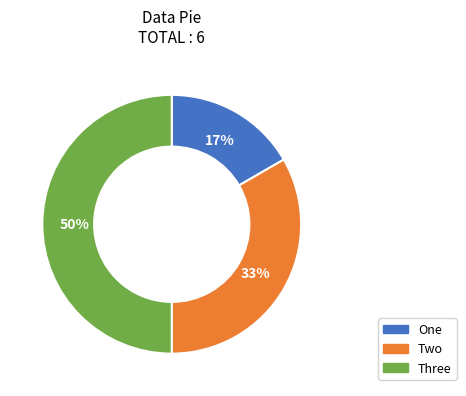

Combined, do Three and Two account for over 50%?

Yes